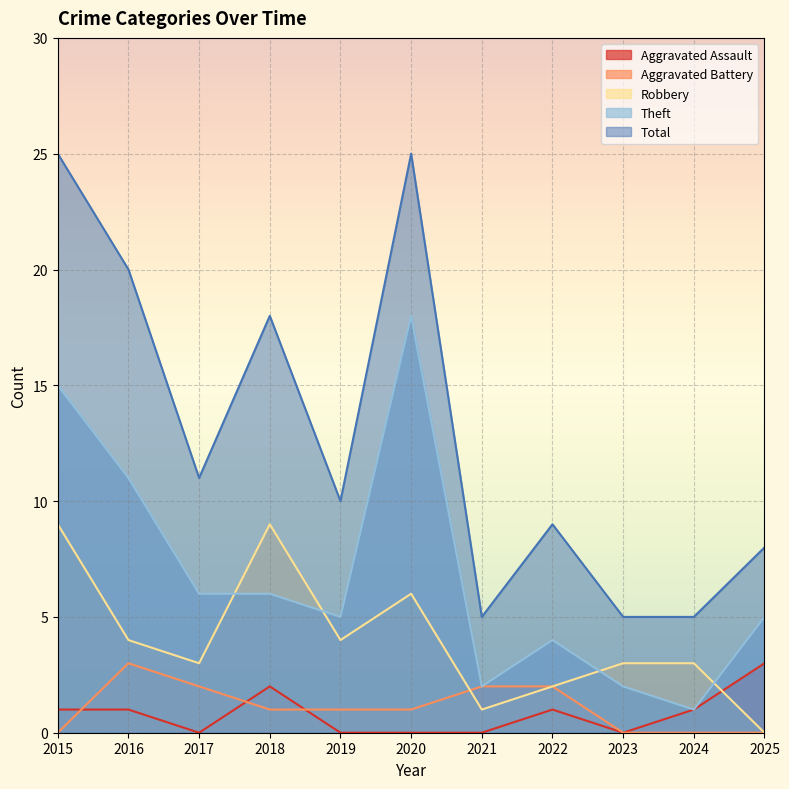

How many Aggravated Battery values are between 0 and 2?

10